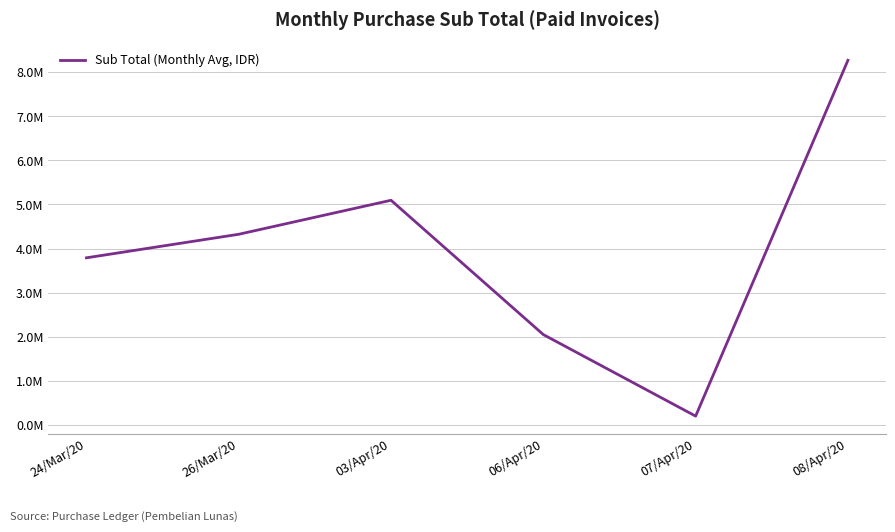

True or false: the data has more than 2 interior local peaks.

False